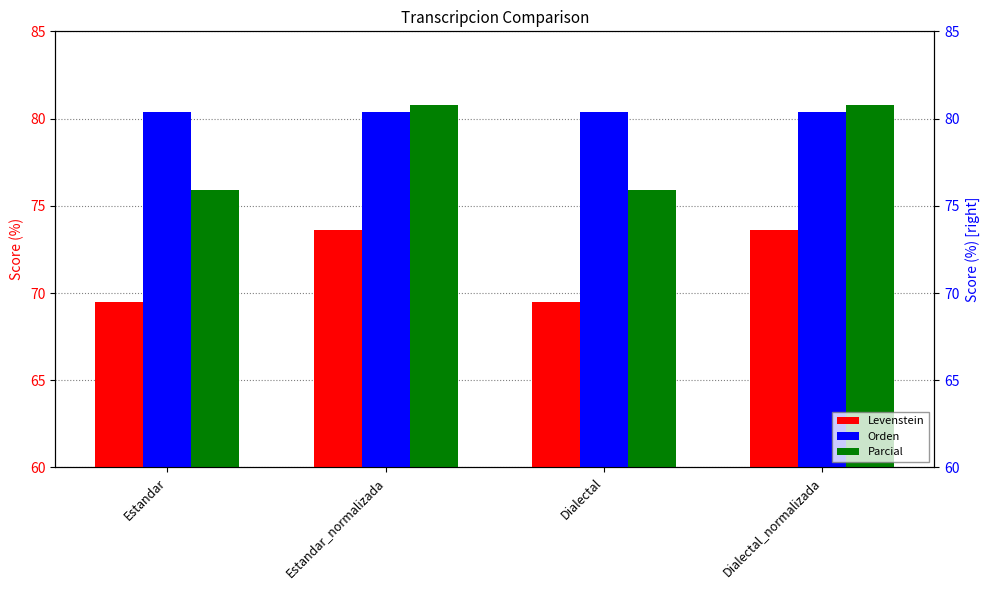

What is the sum of all Parcial values?

313.4